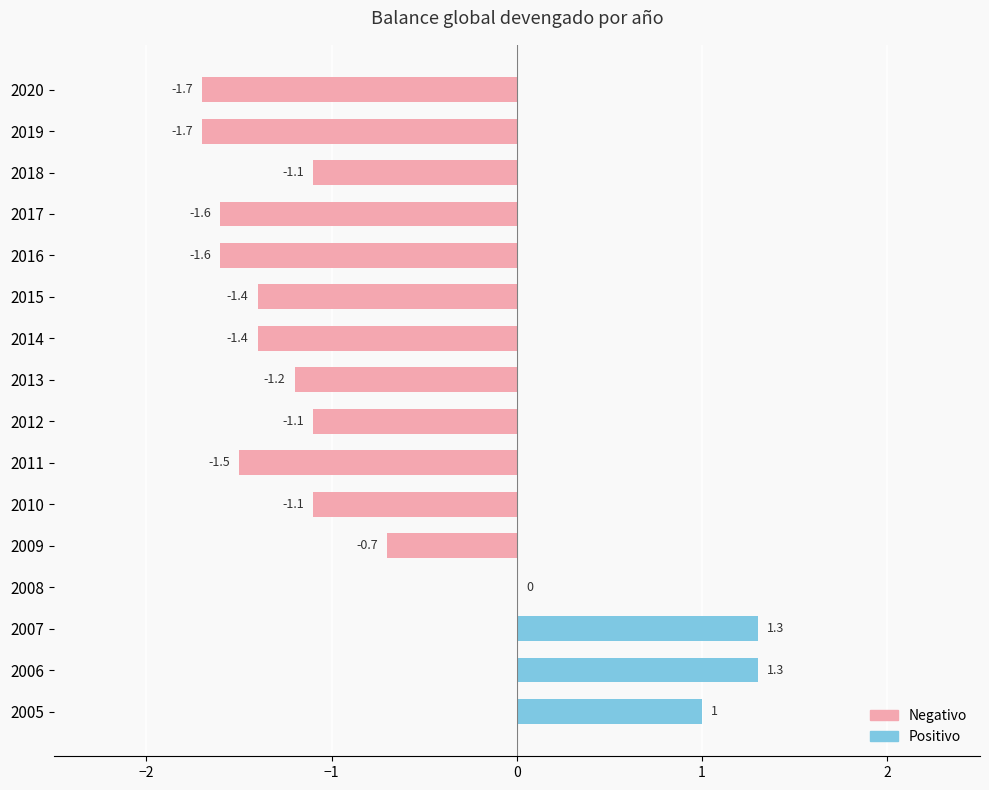

Is it true that the value at 2019 is -1.7?

True